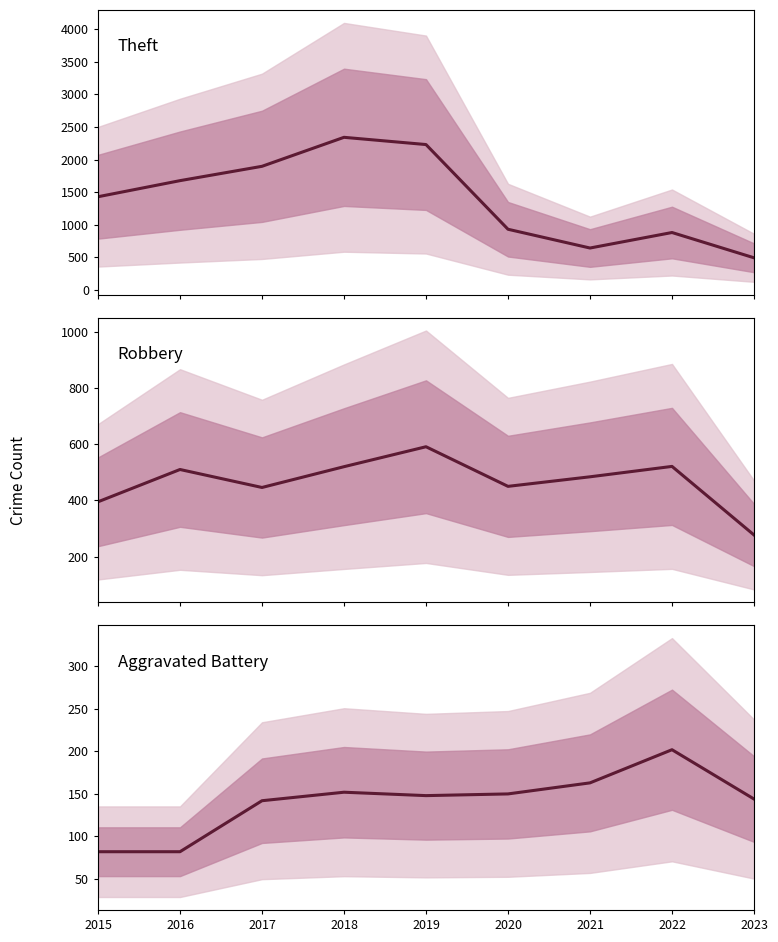

True or false: Aggravated Battery has a value of 96 at 2023.

False